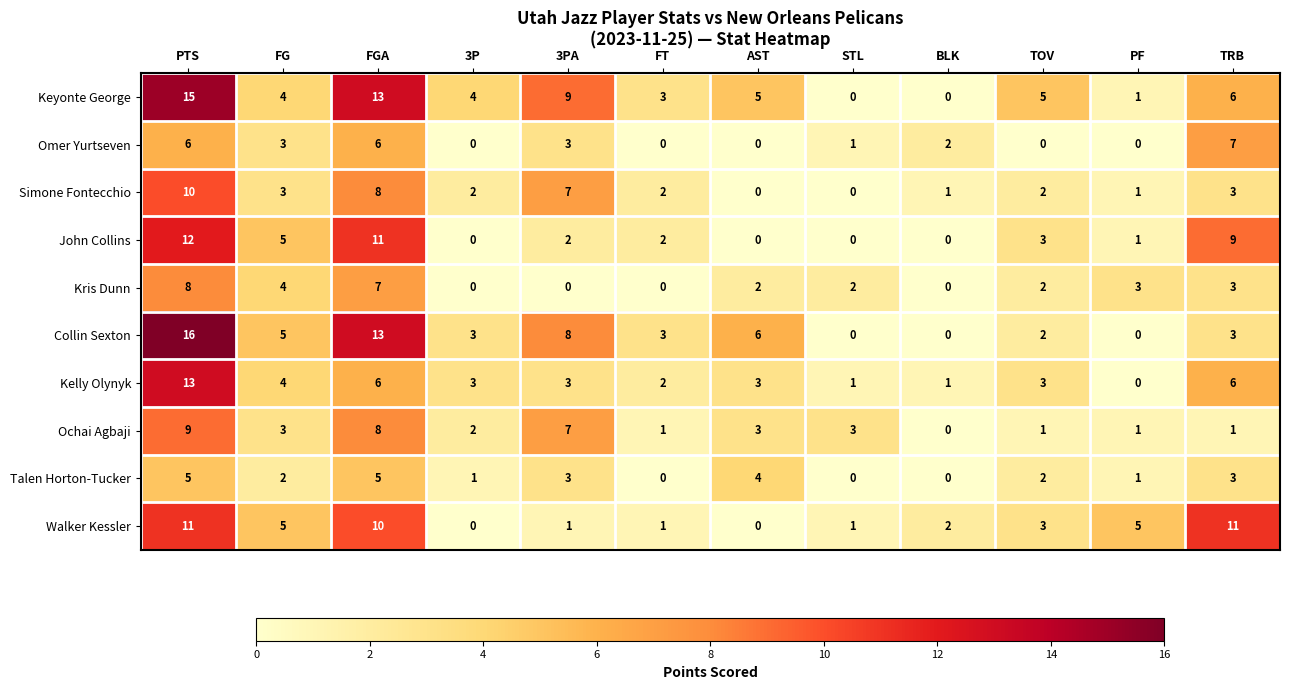

Which series has the widest spread of values?

Collin Sexton